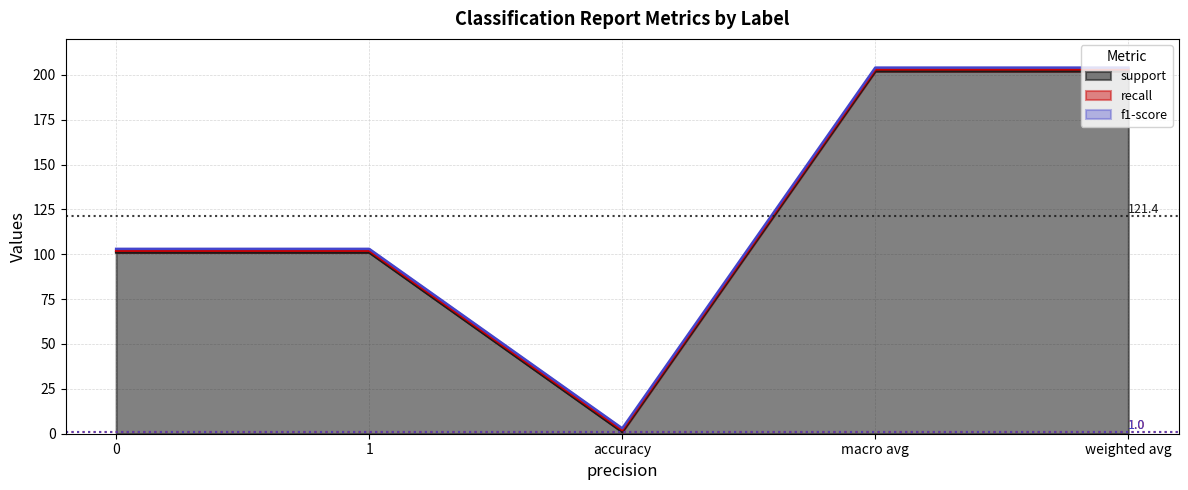

Is the value of f1-score at 0 greater than the value of support at macro avg?

No